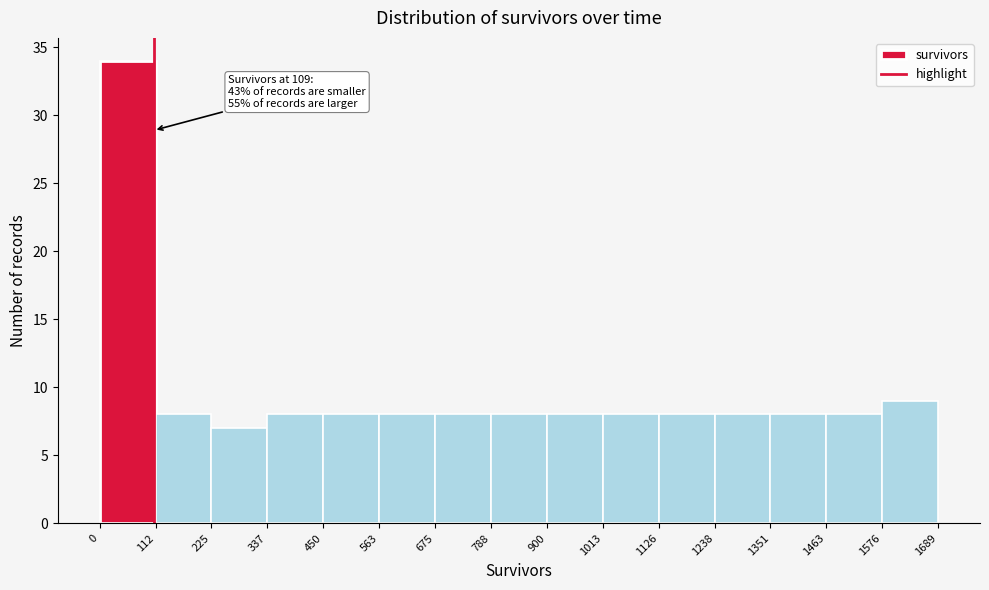

Which range on the x-axis has the tallest bar?

0 to 112